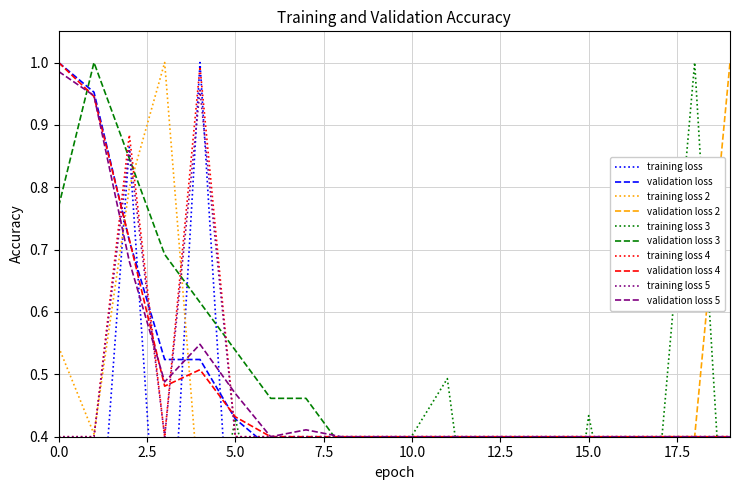

Is it true that training loss 2 equals 0.2 at 15.0?

False